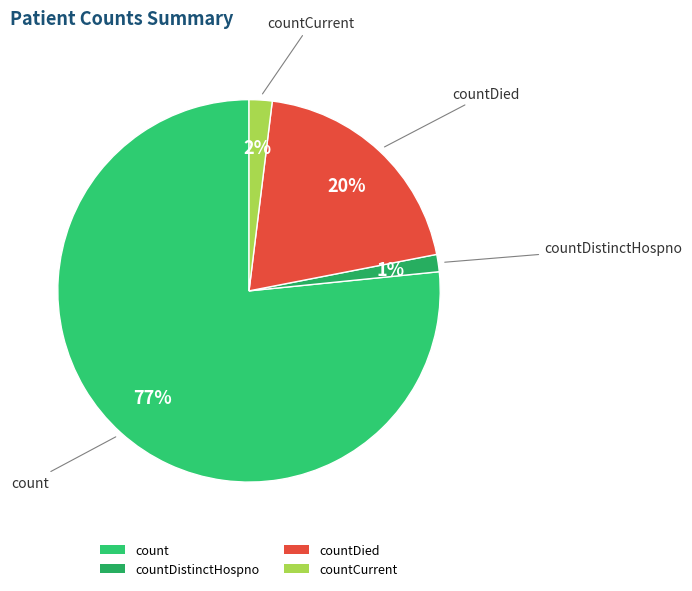

What percentage is the countDied slice, to the nearest percent?

20%